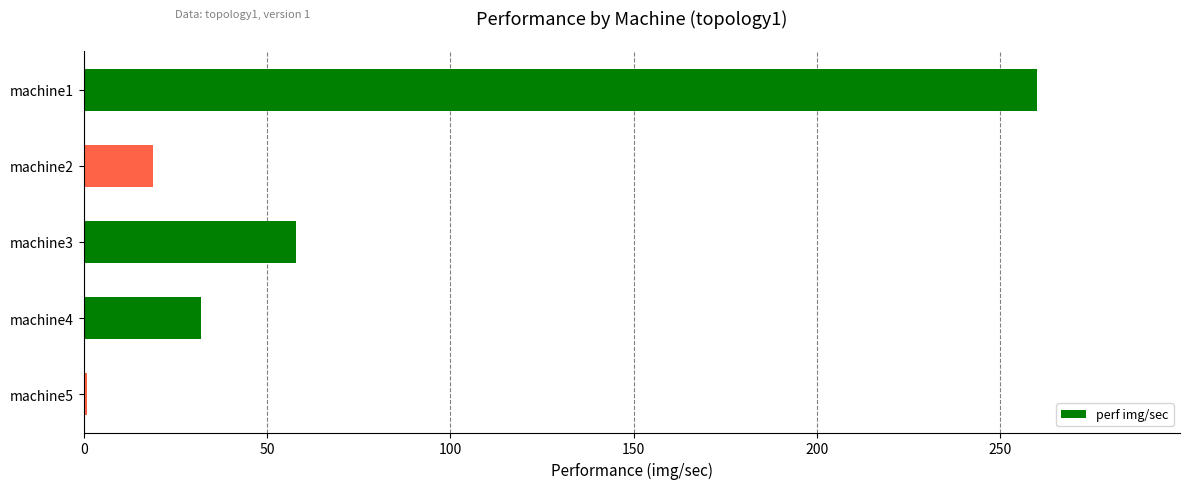

What is the average value?

74